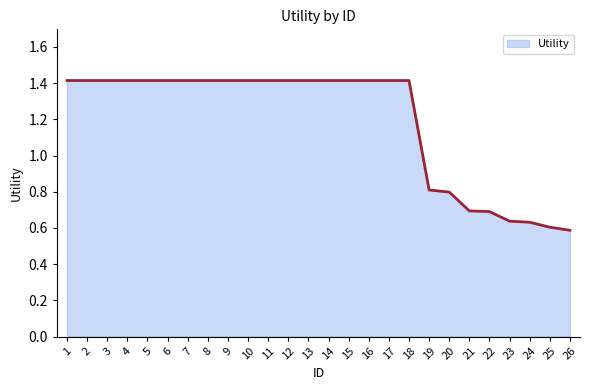

Count the values in the range 0 to 1.

8